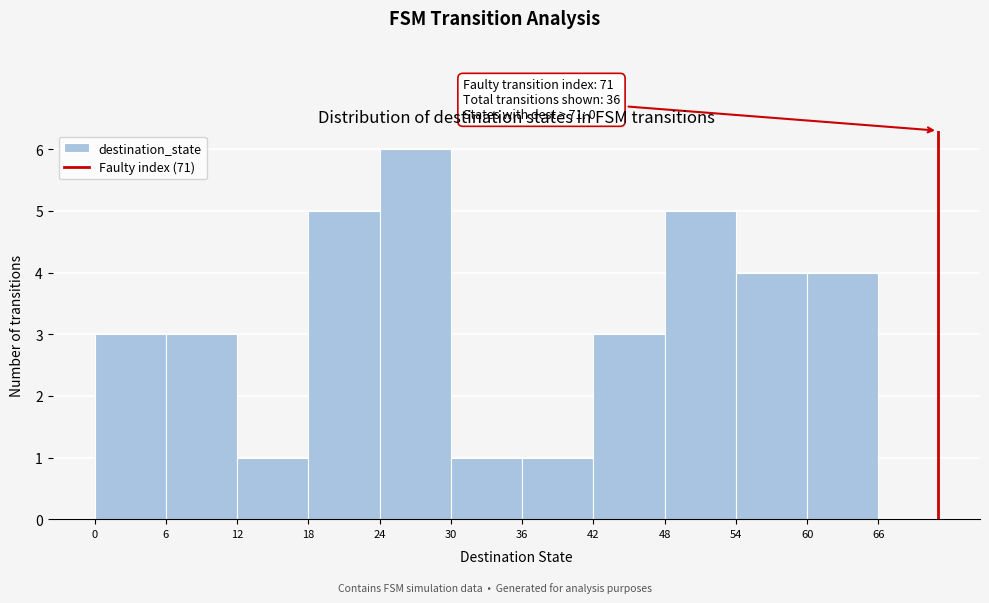

Over which range of the x-axis is the bar tallest?

24 to 30